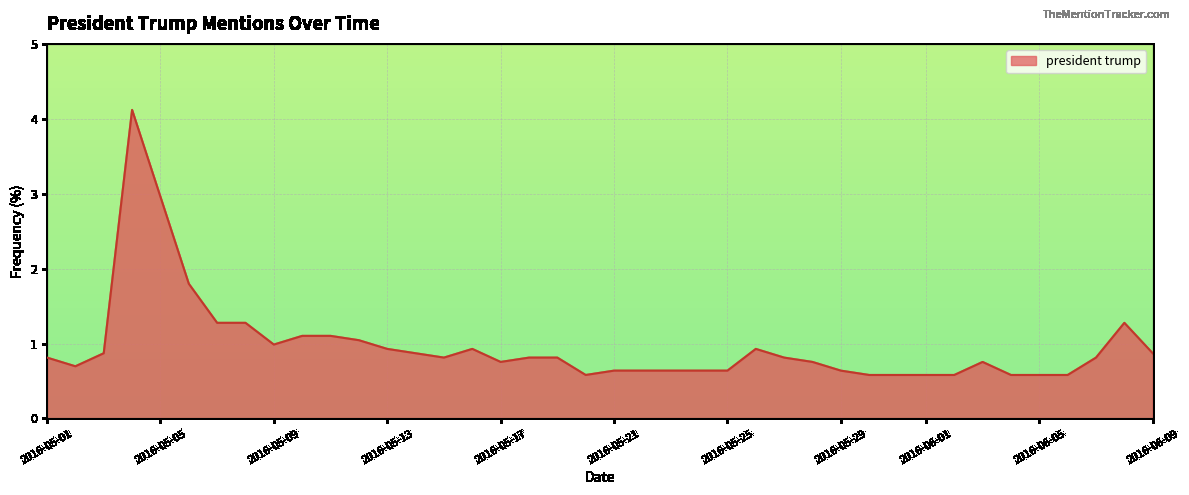

What is the difference between the maximum and minimum values?

3.5